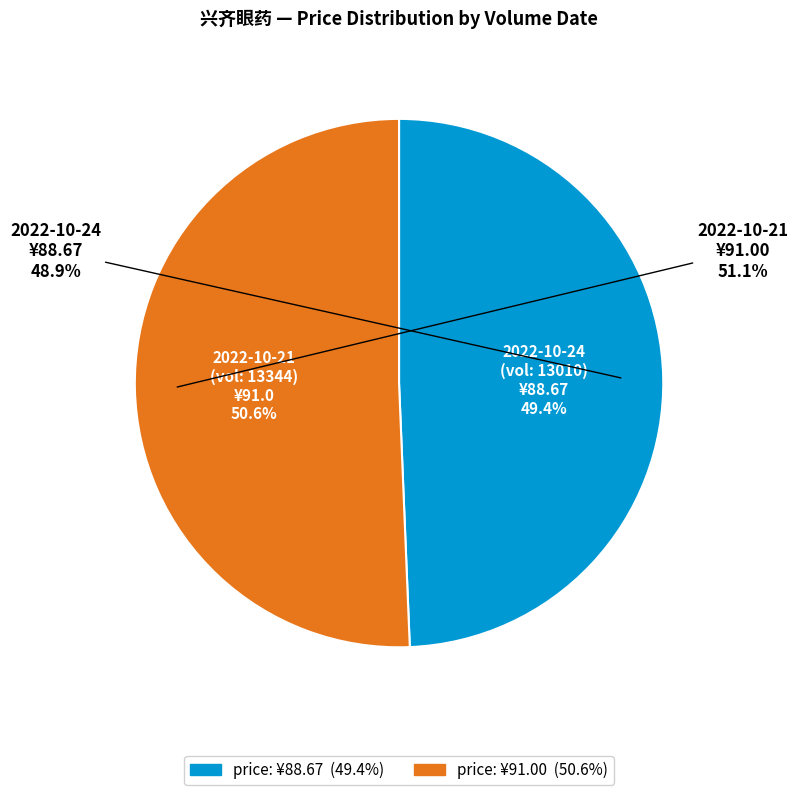

What percentage is the 13010 slice, to the nearest percent?

49%